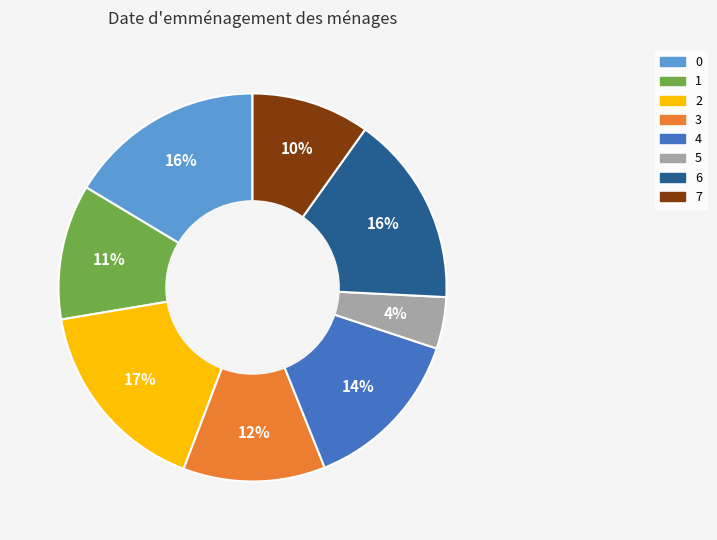

To the nearest percent, what is the average slice percentage?

12%